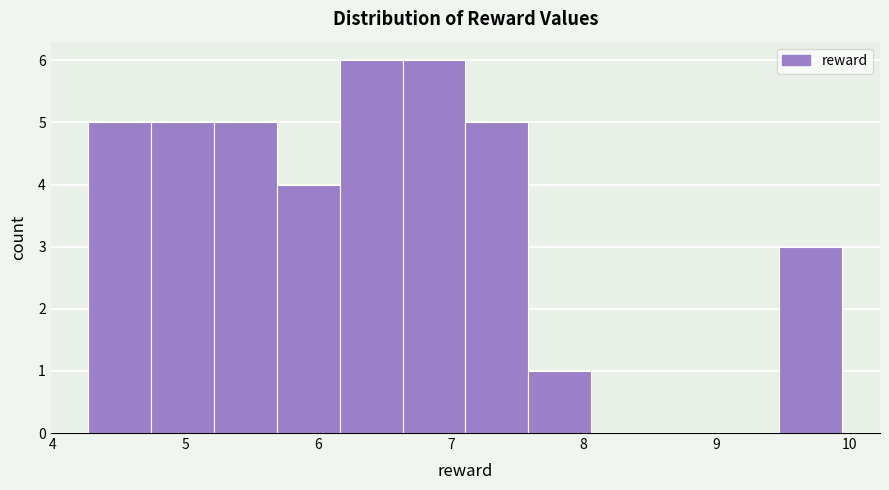

Reading left to right, list every bar in this chart as the range it spans on the x-axis followed by its height. Neither the bar edges nor the heights are printed on the chart, so give them approximately, as read against the axes.

4.3 to 4.7: 5
4.7 to 5.2: 5
5.2 to 5.7: 5
5.7 to 6.2: 4
6.2 to 6.6: 6
6.6 to 7.1: 6
7.1 to 7.6: 5
7.6 to 8.1: 1
8.1 to 8.5: 0
8.5 to 9.0: 0
9.0 to 9.5: 0
9.5 to 9.9: 3